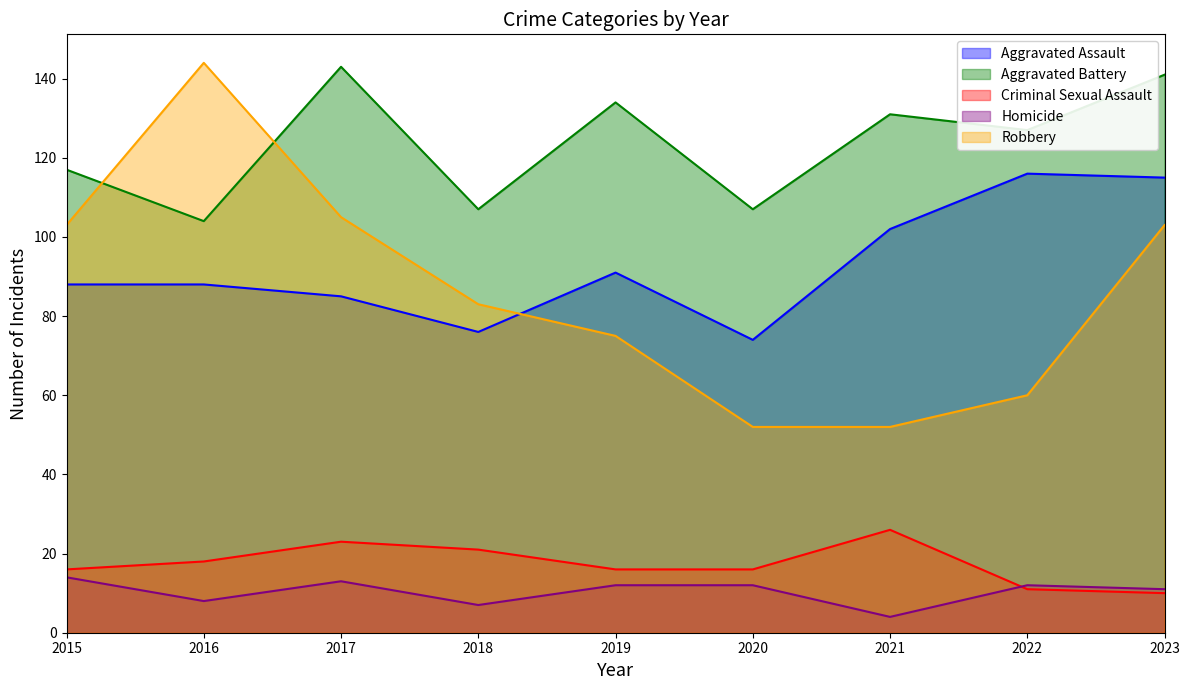

At which label does Robbery first exceed 83?

2015